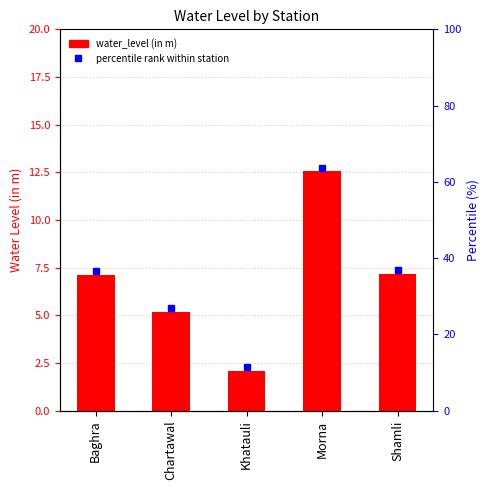

List the labels in order of value, smallest first.

Khatauli, Chartawal, Baghra, Shamli, Morna